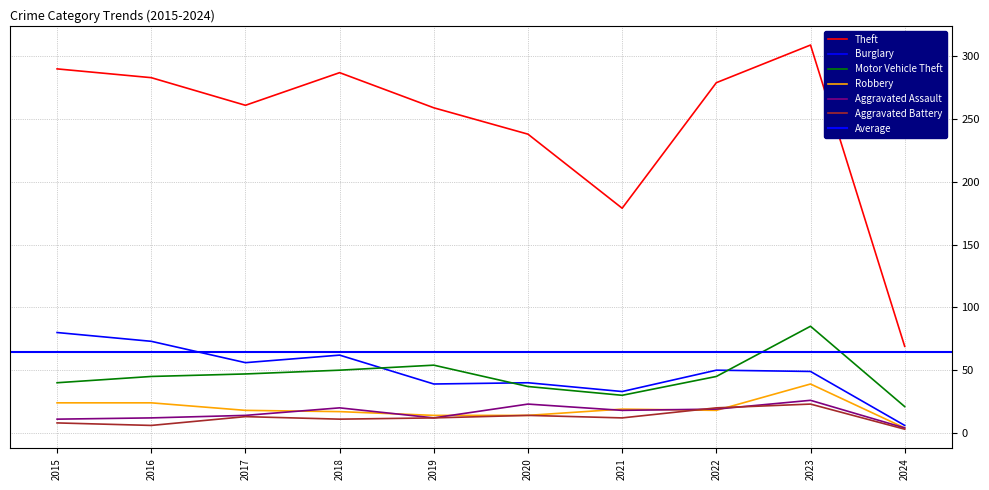

What is the difference between the Aggravated Battery values at 2022 and 2020?

6